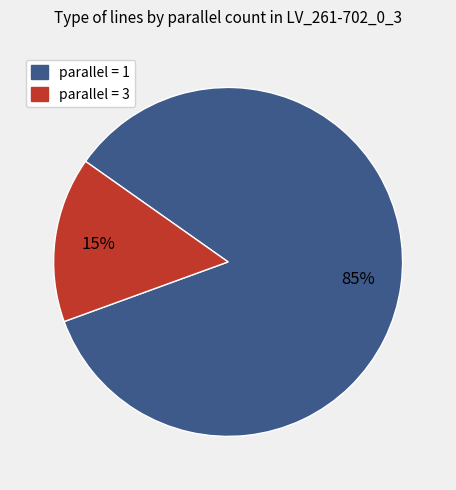

To the nearest percent, what portion does parallel = 1 represent?

85%